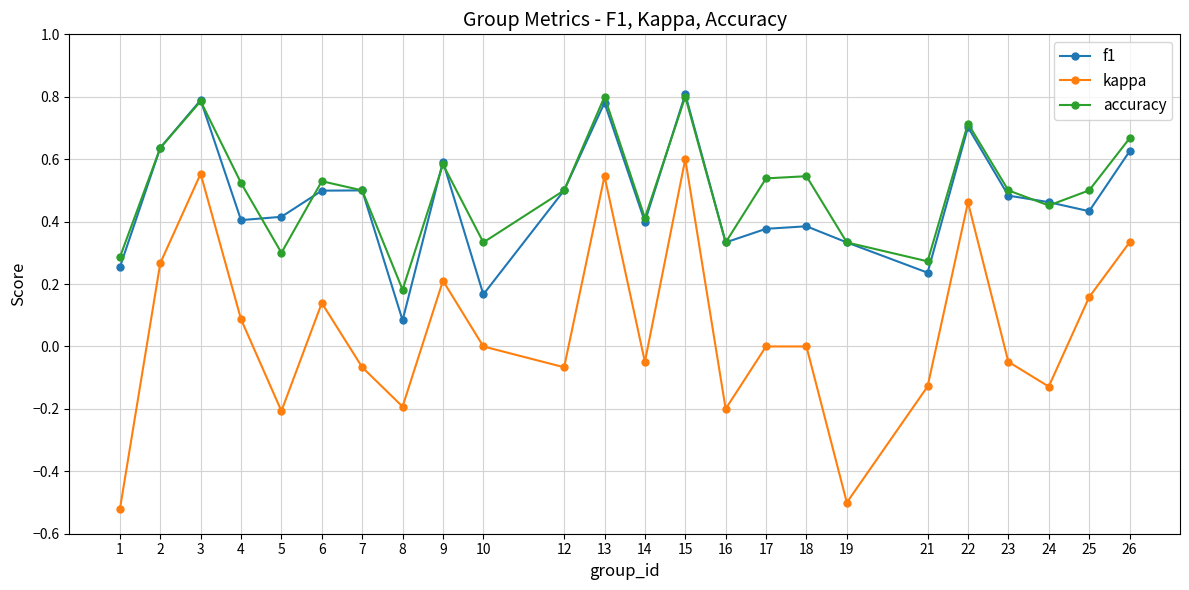

How many lines are shown in the chart?

3